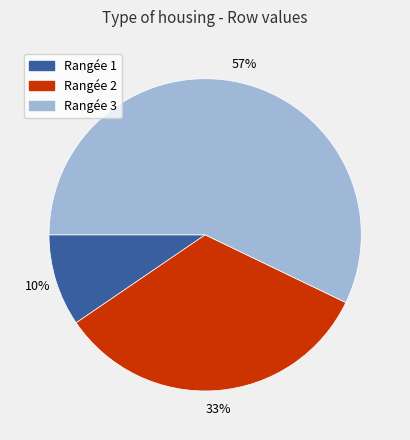

Is there a majority slice in this chart?

Yes